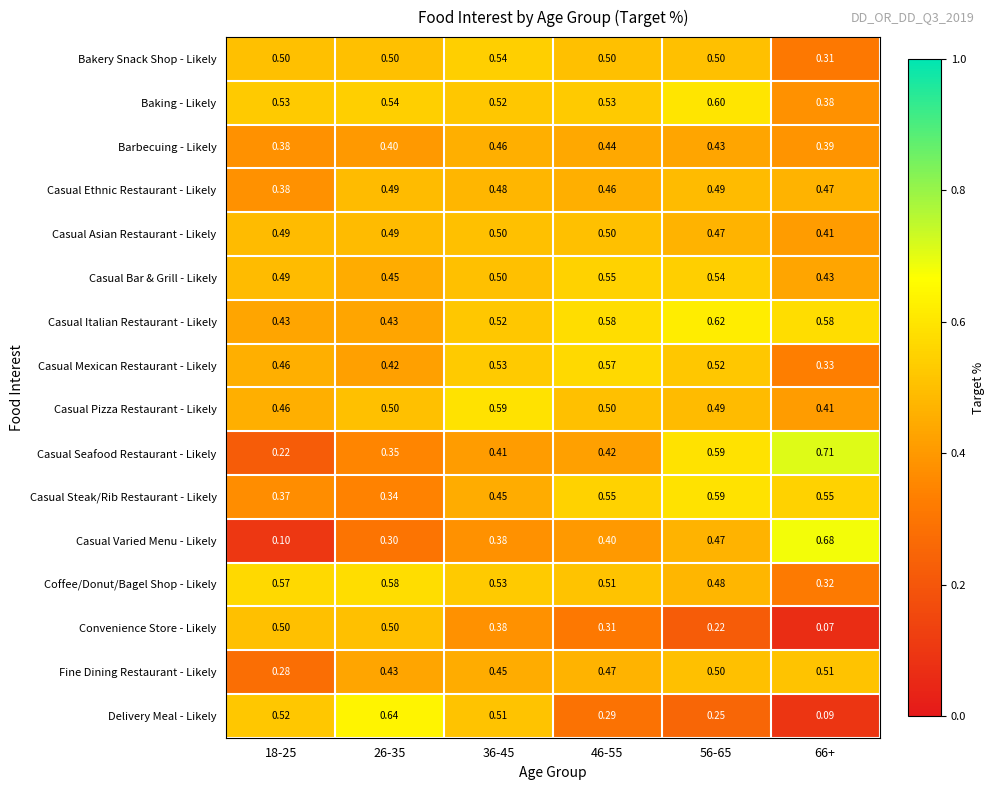

Which series has the largest total across all categories?

Casual Italian Restaurant - Likely